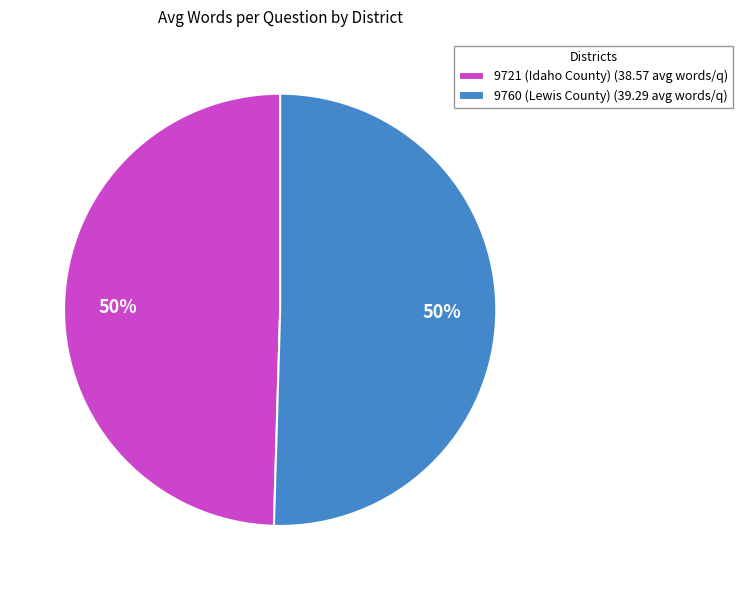

To the nearest percent, what is the average slice percentage?

50%